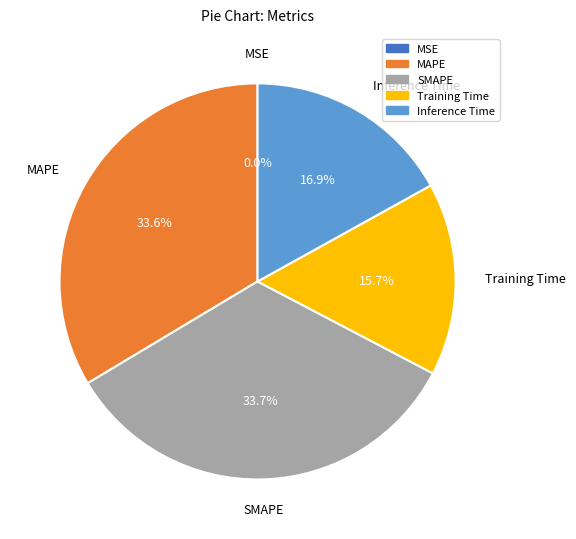

Between MAPE and Training Time, which is larger?

MAPE